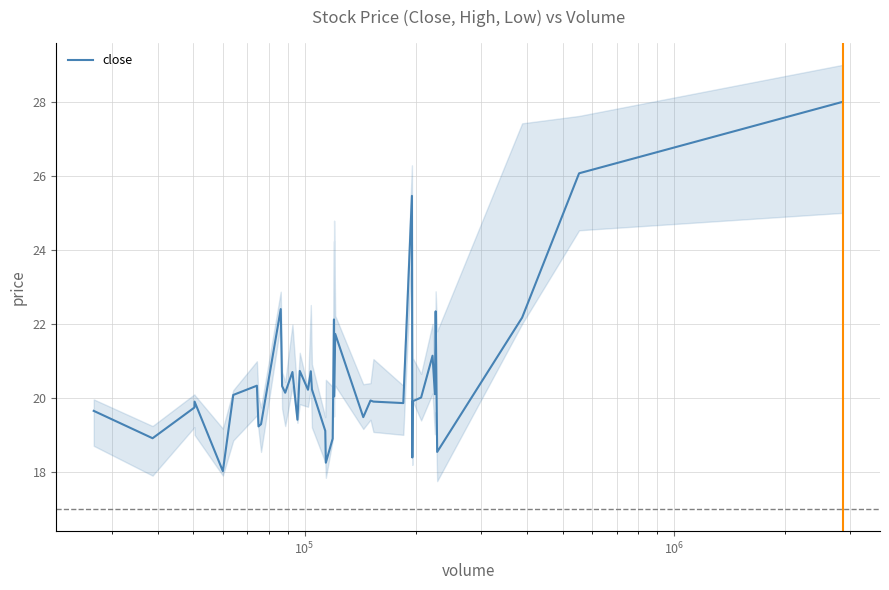

The value at 7 is 12.4. True or false?

False